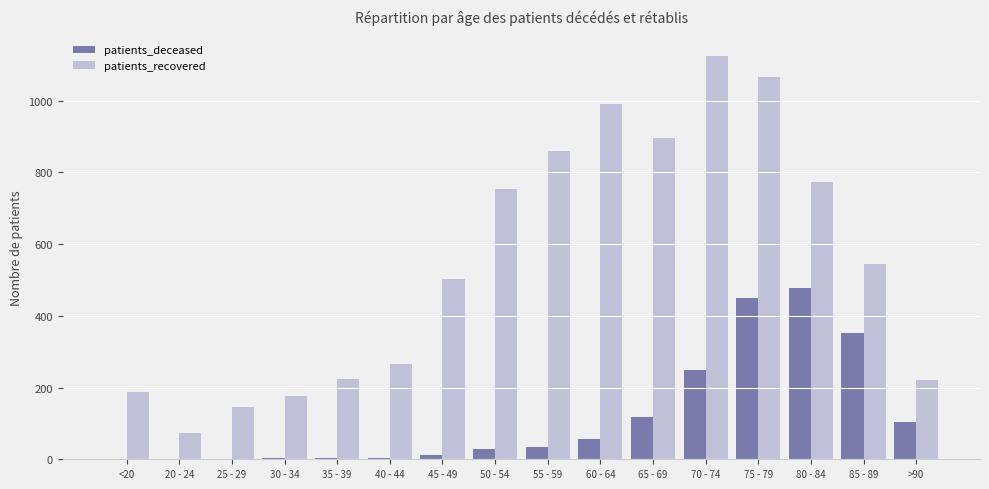

True or false: patients_recovered has a value of 522 at 80 - 84.

False